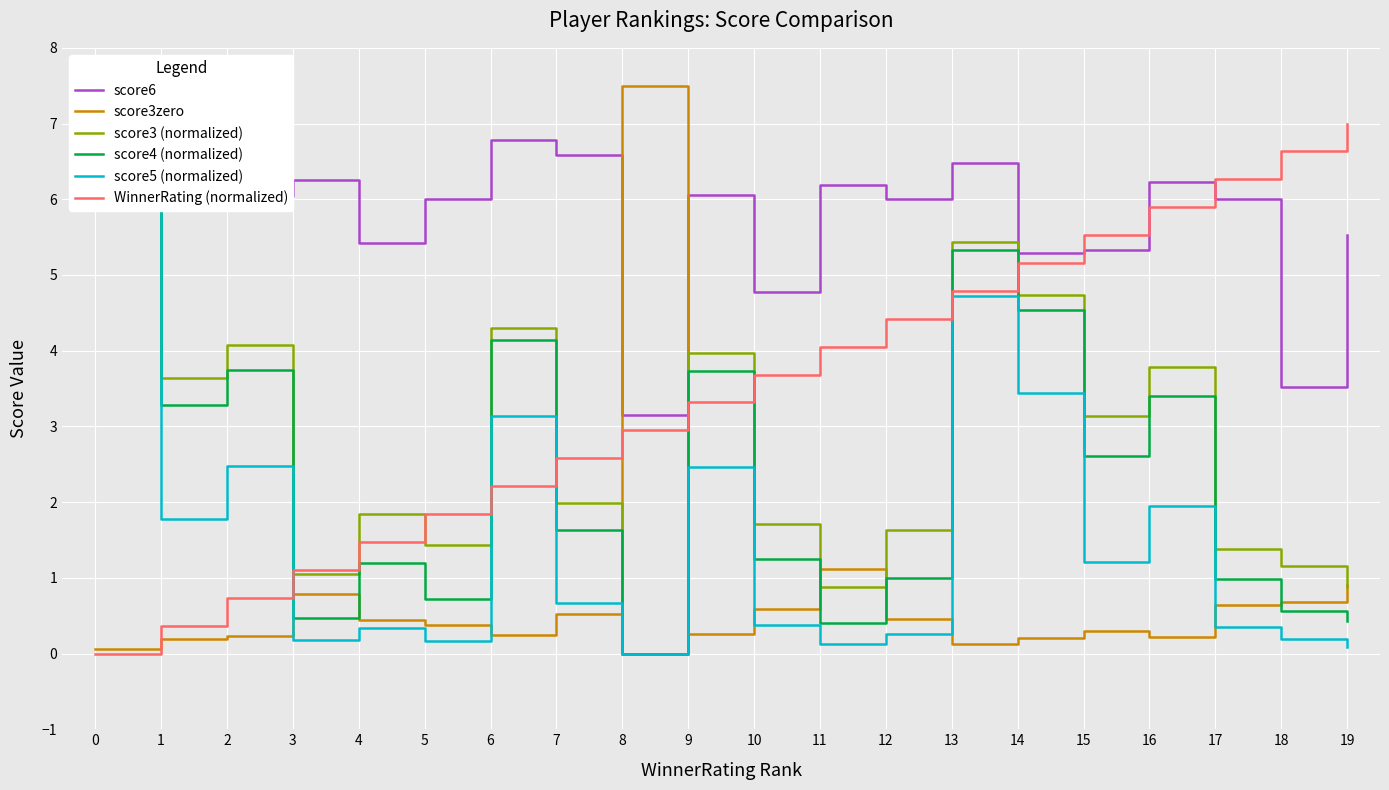

What is the sum of the score5 (normalized) values at 11 and 19?

0.2